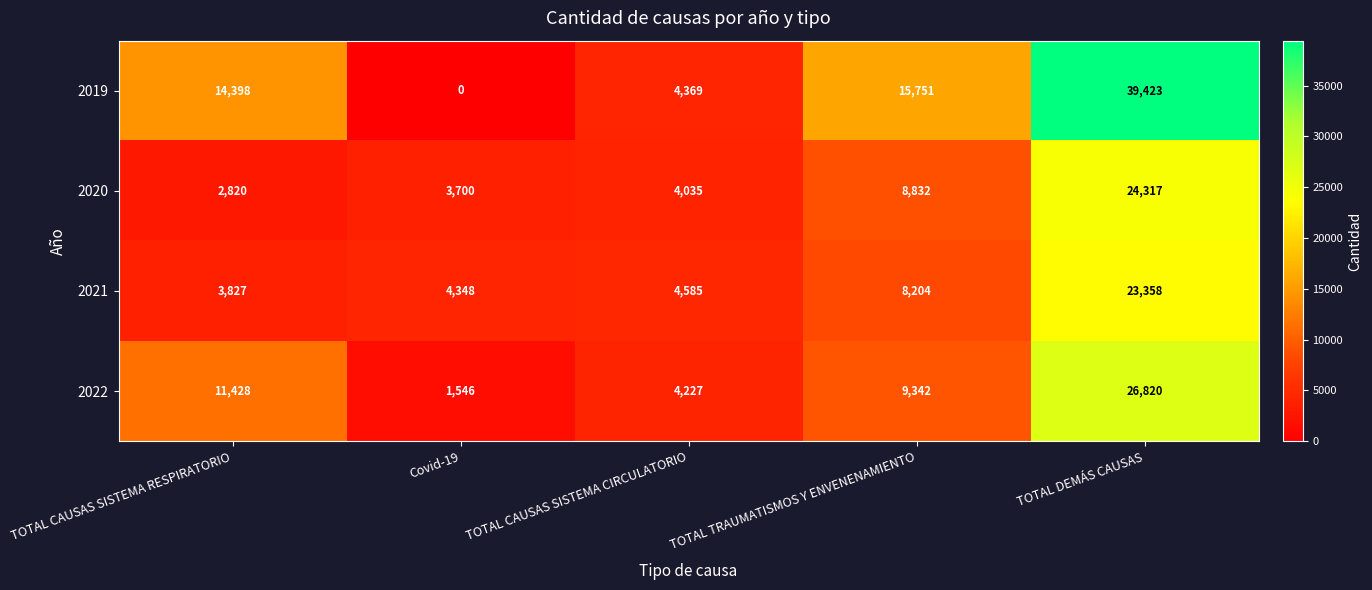

Where is 2020 nearest to the value 13568?

TOTAL TRAUMATISMOS Y ENVENENAMIENTO